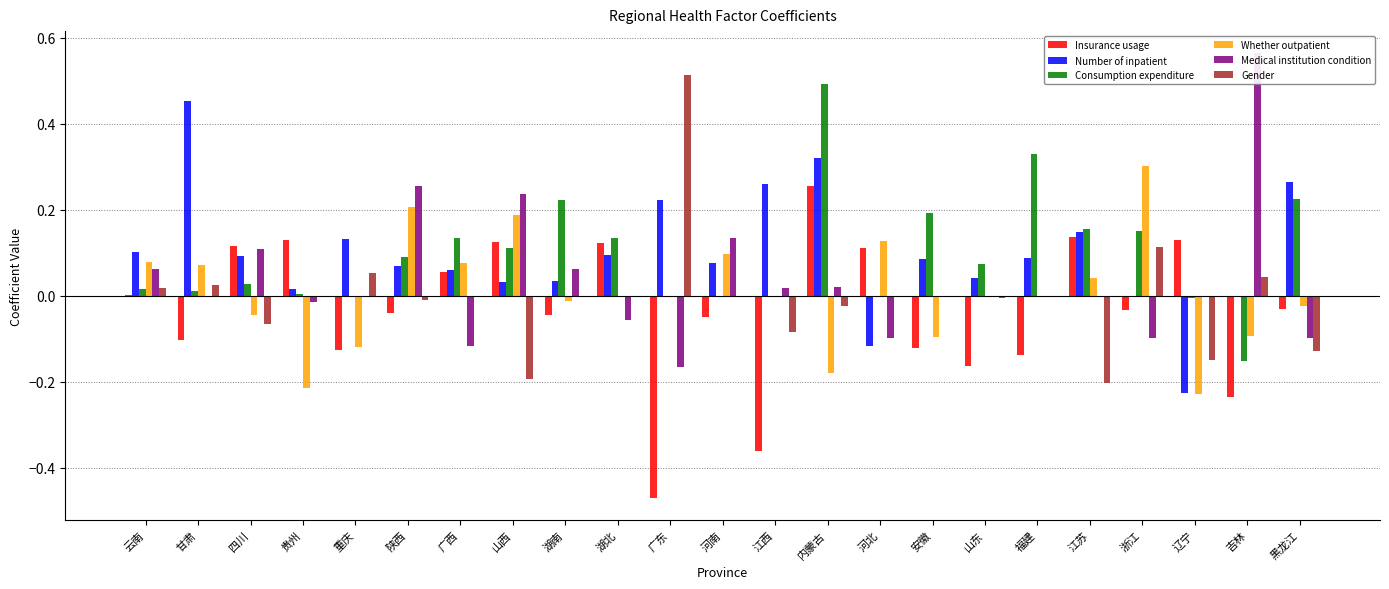

Where does the Insurance usage series first go above 0?

云南